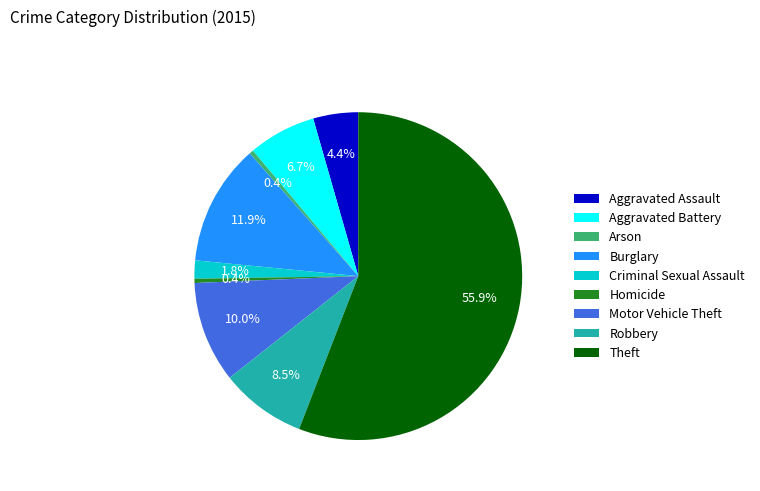

What is the largest slice in the pie chart?

Theft